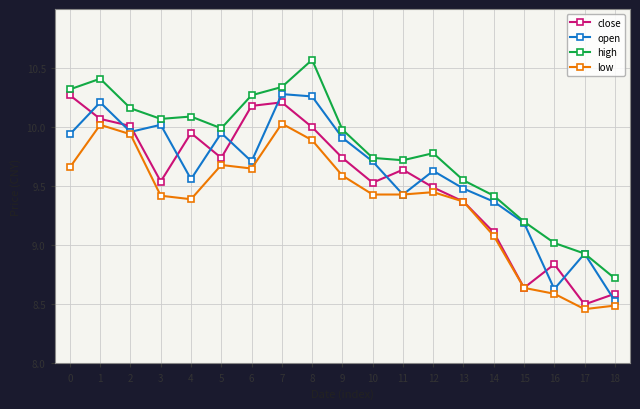

At how many categories does at least one series exceed 8?

19